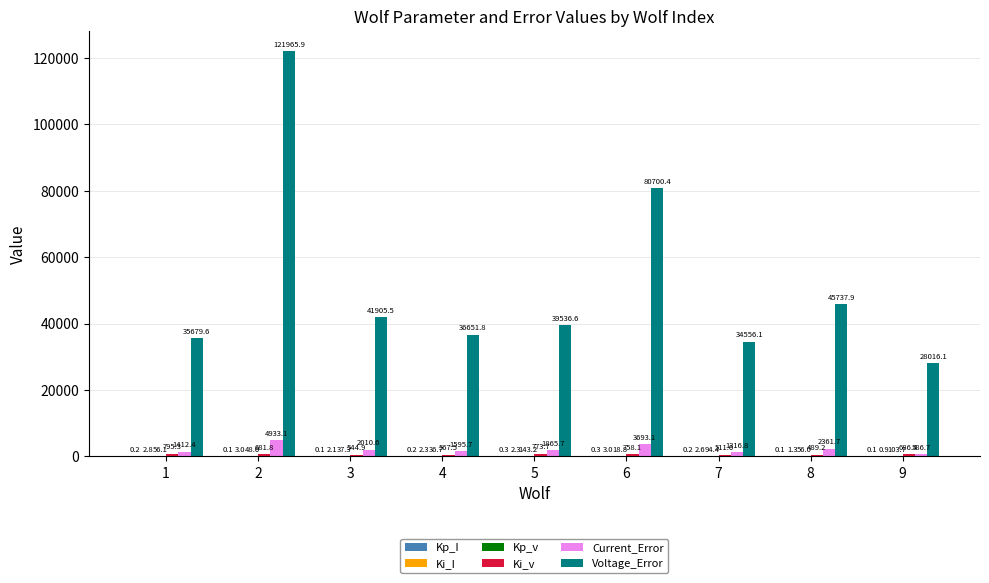

What is the sum of the Current_Error values at 6 and 5?

5558.8